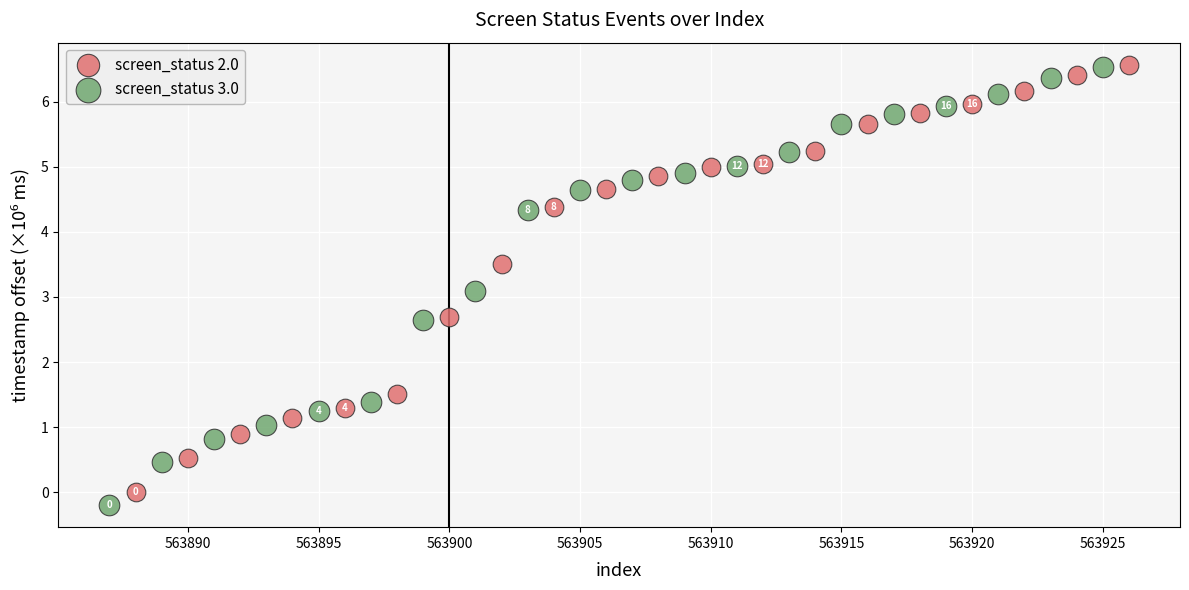

Which series has the widest spread of Y values?

screen_status 3.0